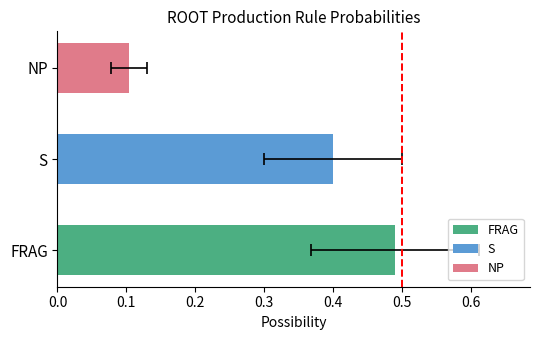

What is the sum of all values?

1.0